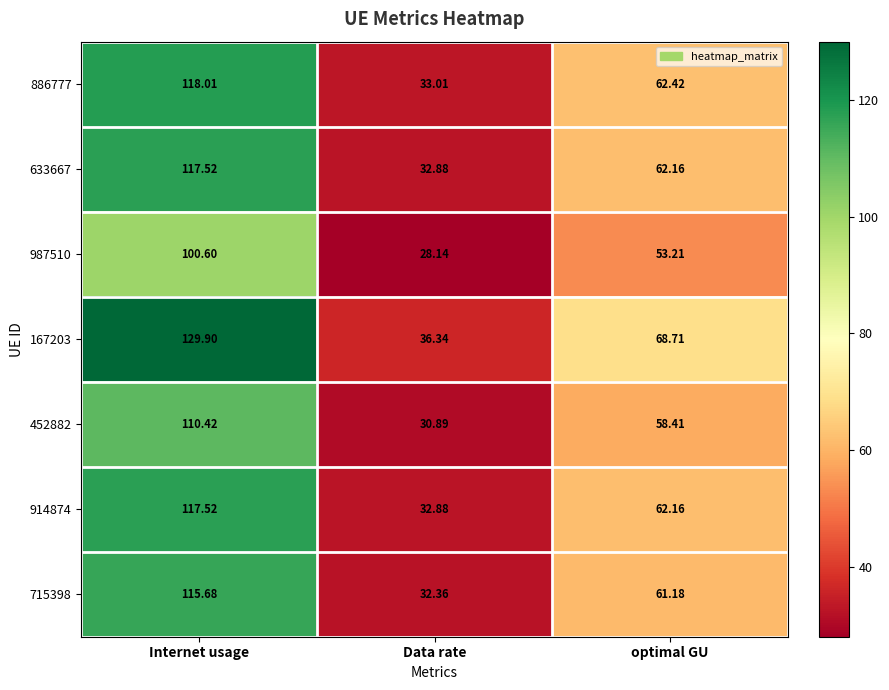

List the labels in order of 886777 value, smallest first.

Data rate, optimal GU, Internet usage